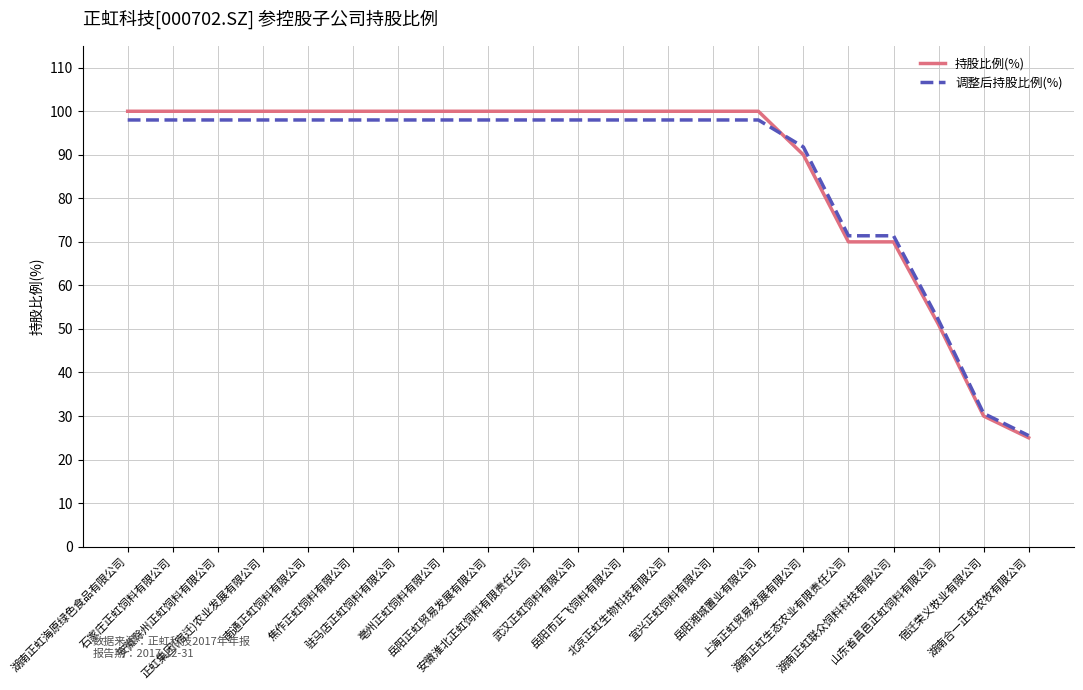

What is the minimum value for 持股比例(%)?

25.0